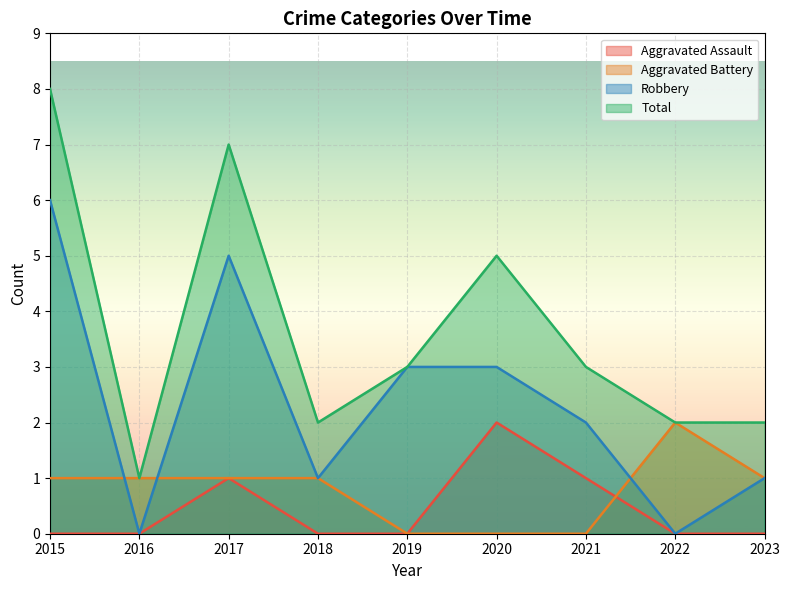

Reading left to right, what are all the values shown in this chart?

Aggravated Assault: 2015=0	2016=0	2017=1	2018=0	2019=0	2020=2	2021=1	2022=0	2023=0
Aggravated Battery: 2015=1	2016=1	2017=1	2018=1	2019=0	2020=0	2021=0	2022=2	2023=1
Robbery: 2015=6	2016=0	2017=5	2018=1	2019=3	2020=3	2021=2	2022=0	2023=1
Total: 2015=8	2016=1	2017=7	2018=2	2019=3	2020=5	2021=3	2022=2	2023=2